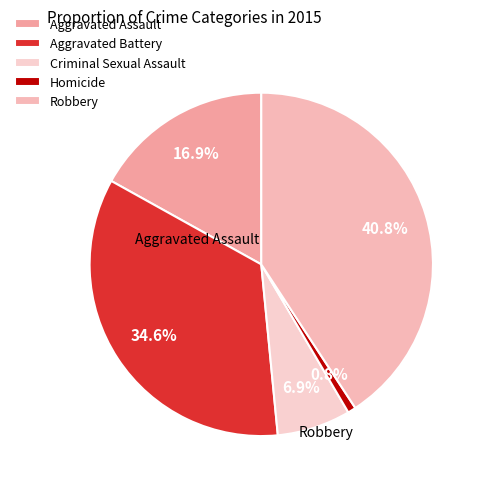

Count the number of slices in the pie.

5